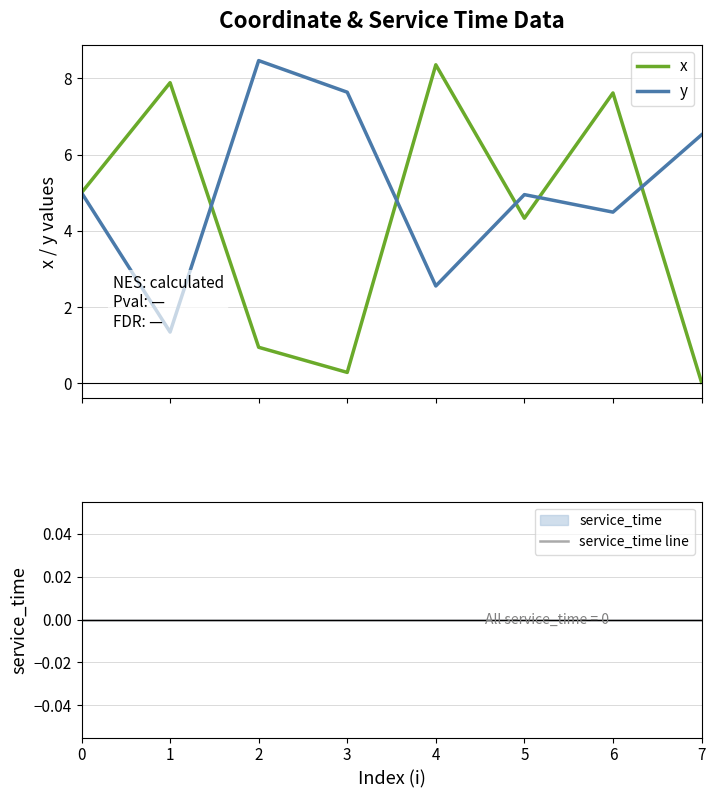

What is the difference between the highest and lowest values at 1?

7.9